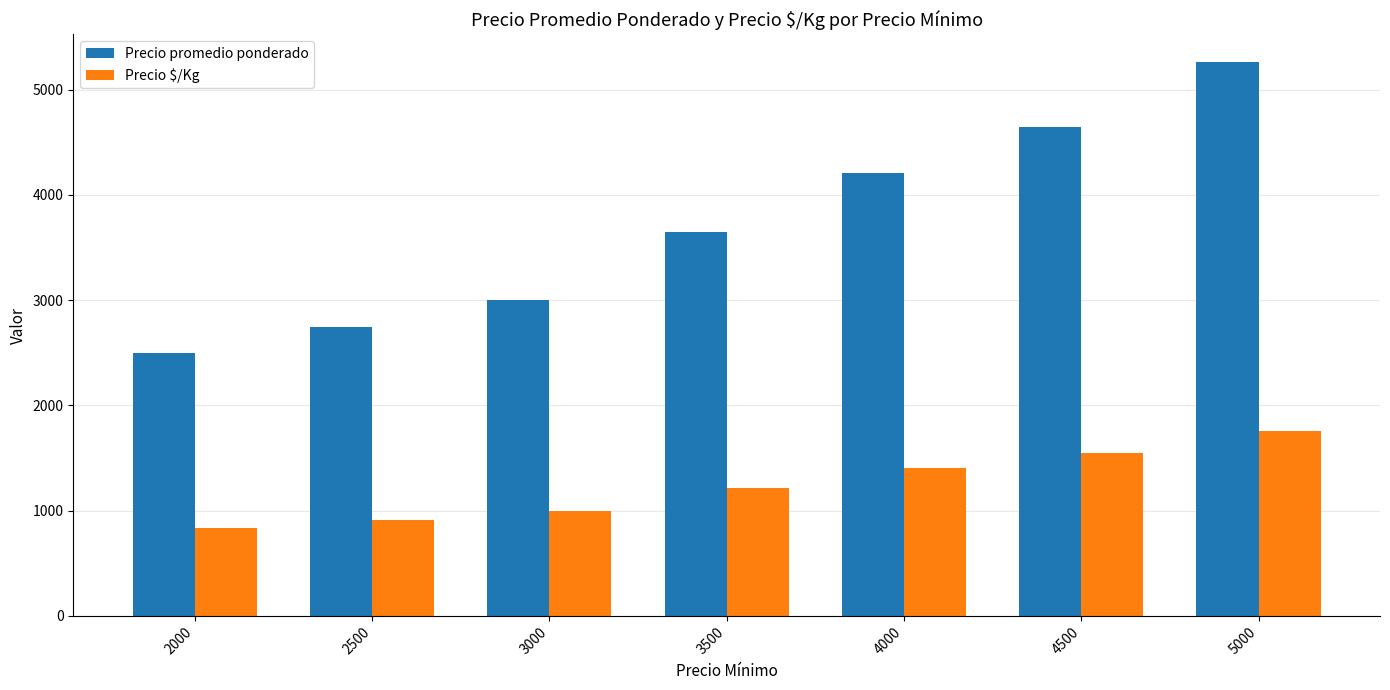

What is the value of the Precio promedio ponderado bar at the 5th from the left?

4211